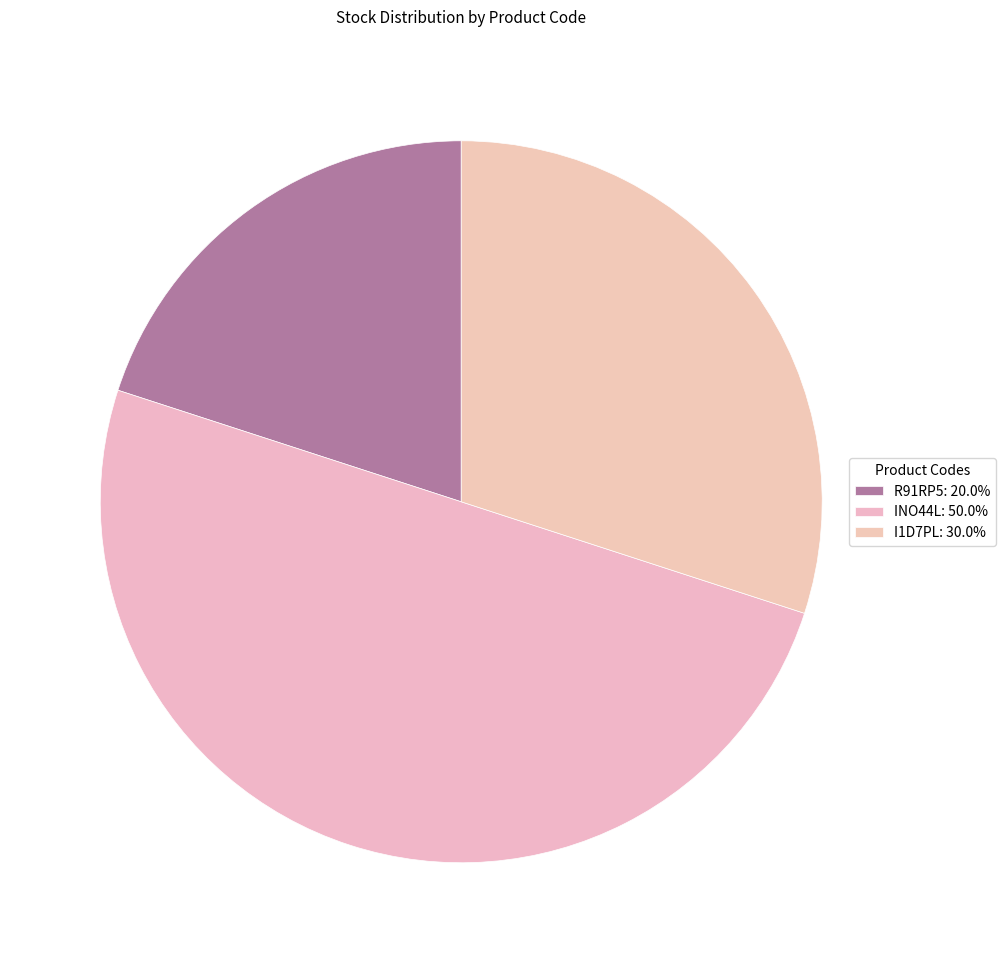

What is the smallest slice in the pie chart?

R91RP5